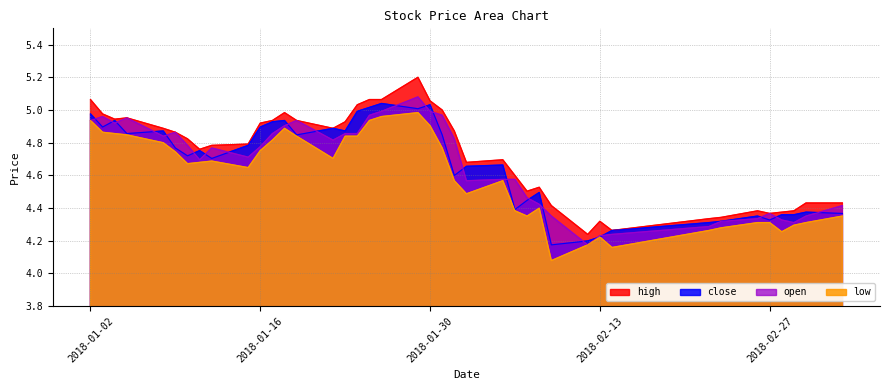

True or false: high and low cross at least once.

False